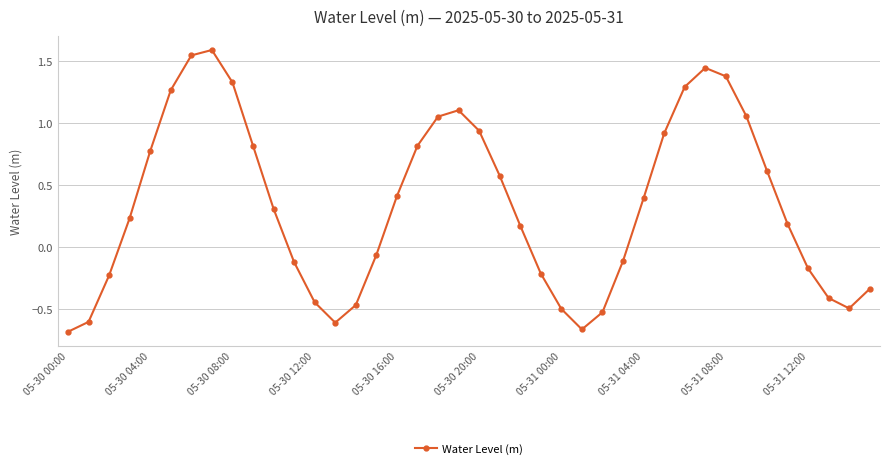

What is the difference between the second highest and second lowest values?

2.2